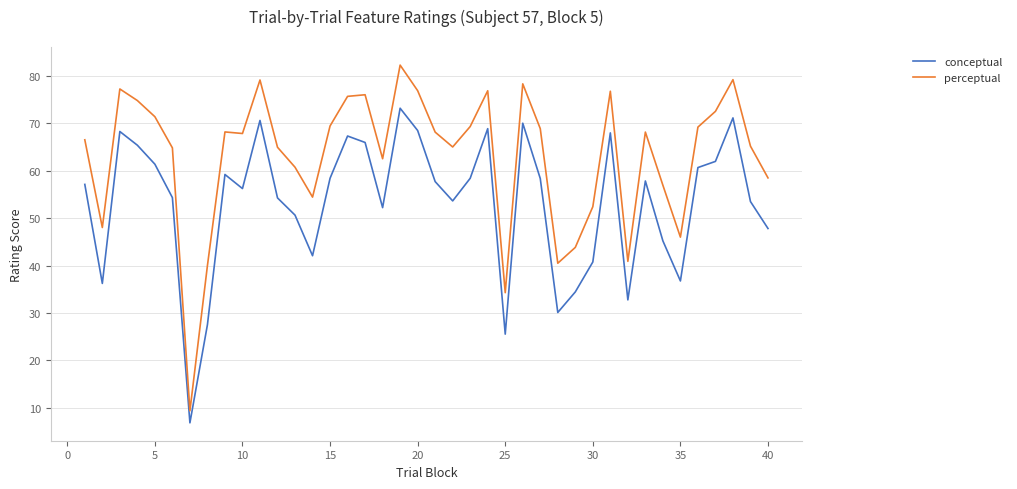

Which series has the largest total across all categories?

perceptual